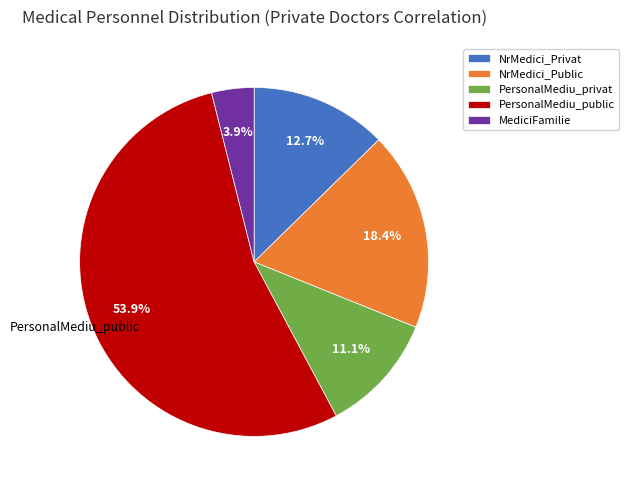

To the nearest percent, what is the difference between the largest and smallest slice percentages?

50%